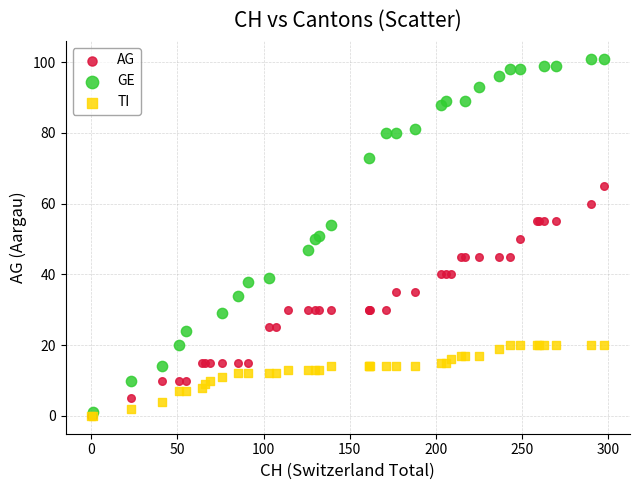

Which series has the largest Y range (max minus min)?

GE